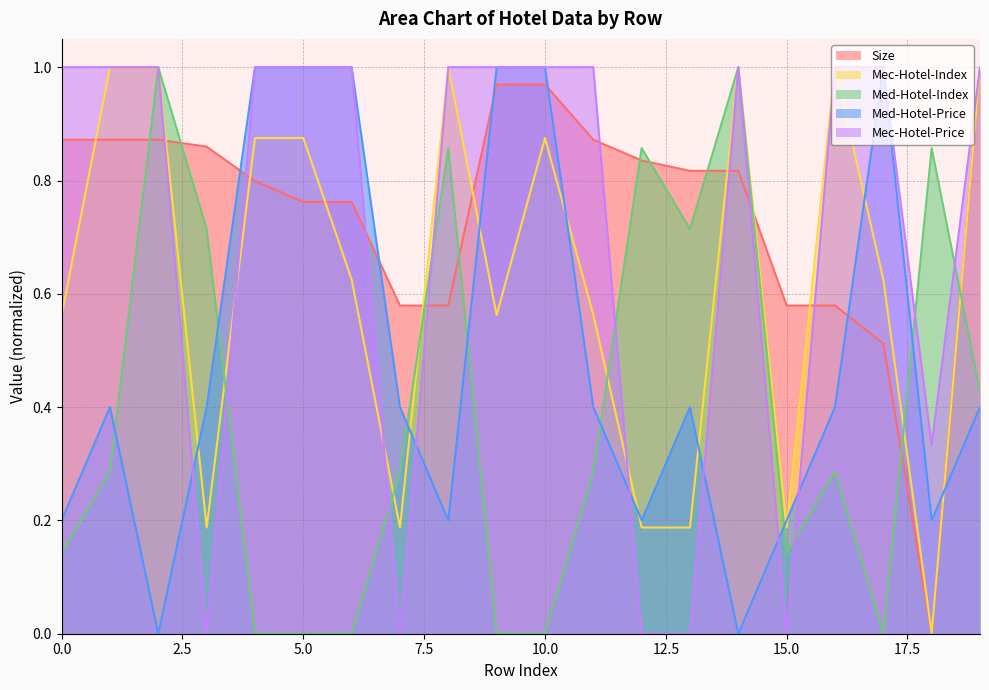

Which series has the largest range (max minus min)?

Size